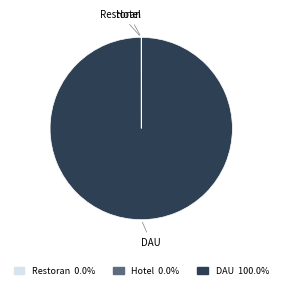

True or false: DAU accounts for 100% of the total.

True